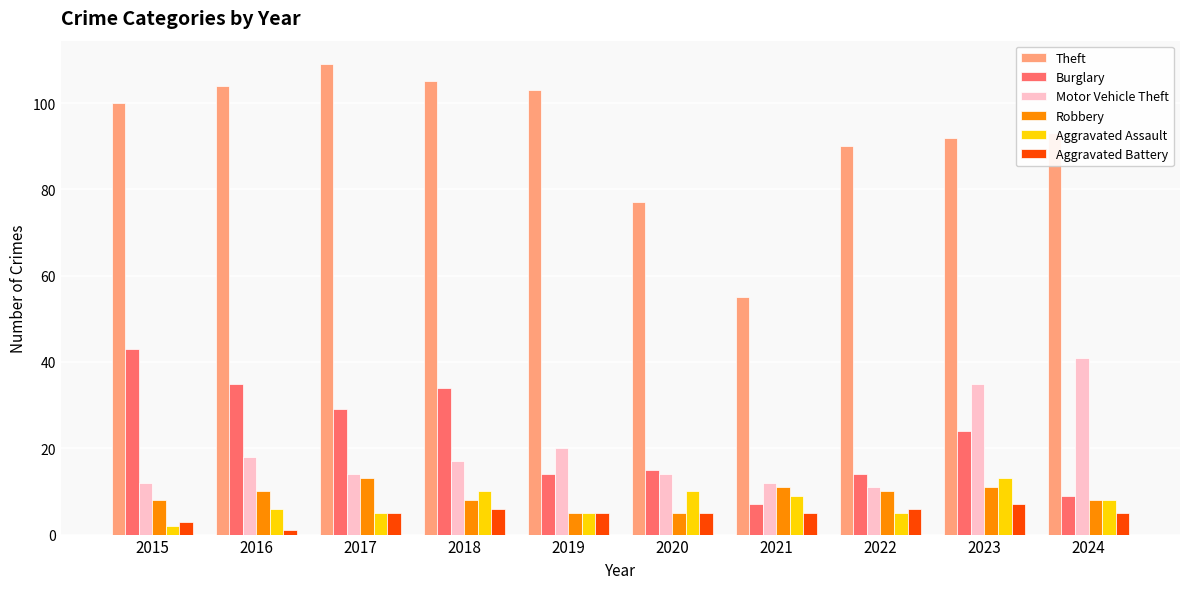

At how many categories does at least one series exceed 26?

10